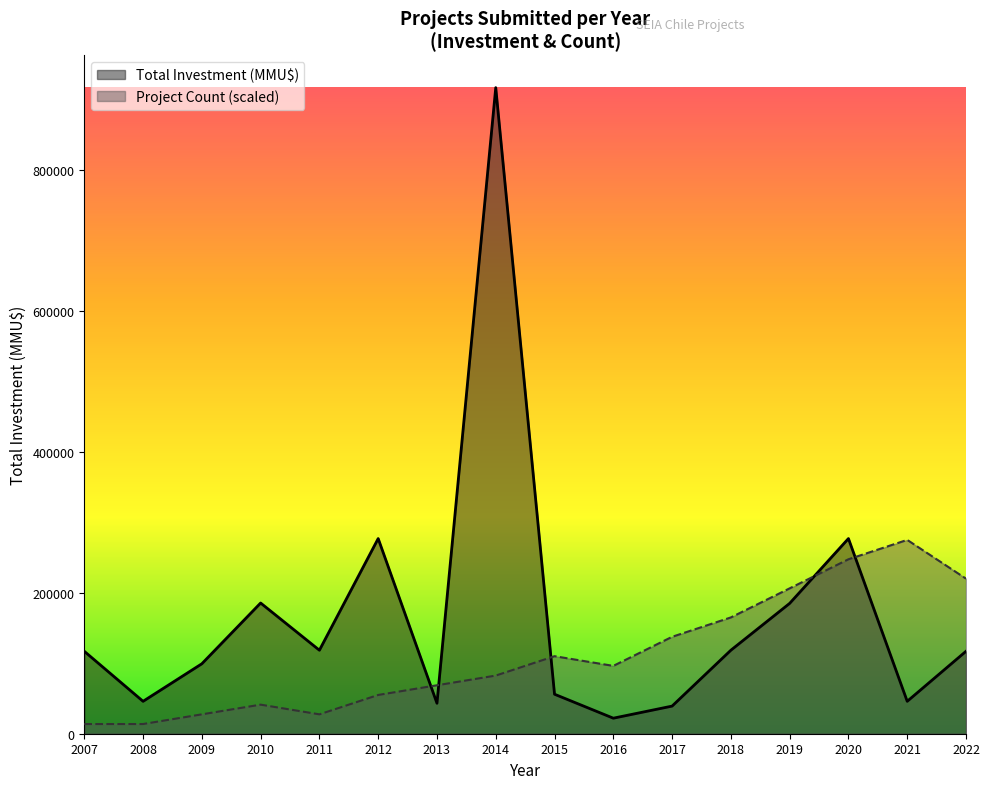

At which category does Project Count reach its first local peak?

2010